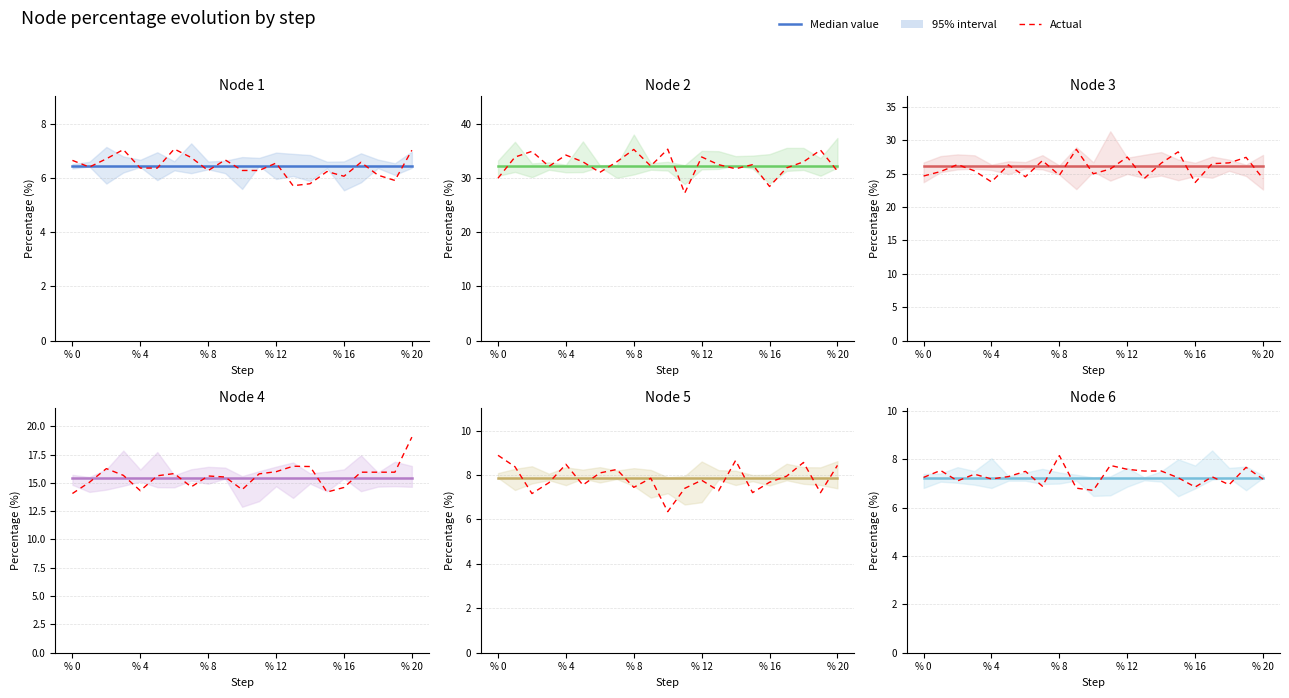

Which category has the lowest value in the Node 6 series?

% 0